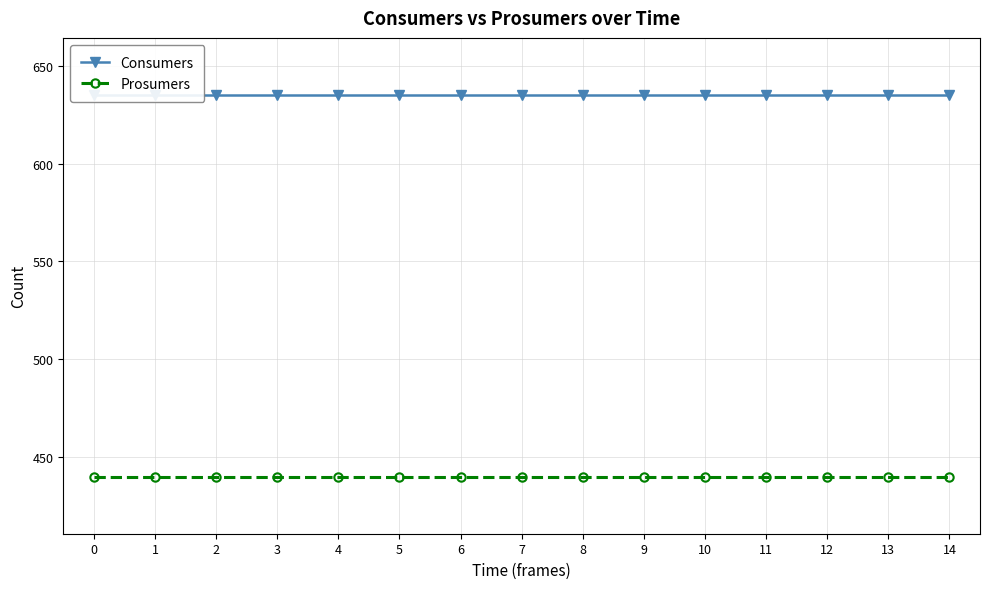

Reading left to right, extract all data points from this chart.

Consumers: 635	635	635	635	635	635	635	635	635	635	635	635	635	635	635
Prosumers: 440	440	440	440	440	440	440	440	440	440	440	440	440	440	440